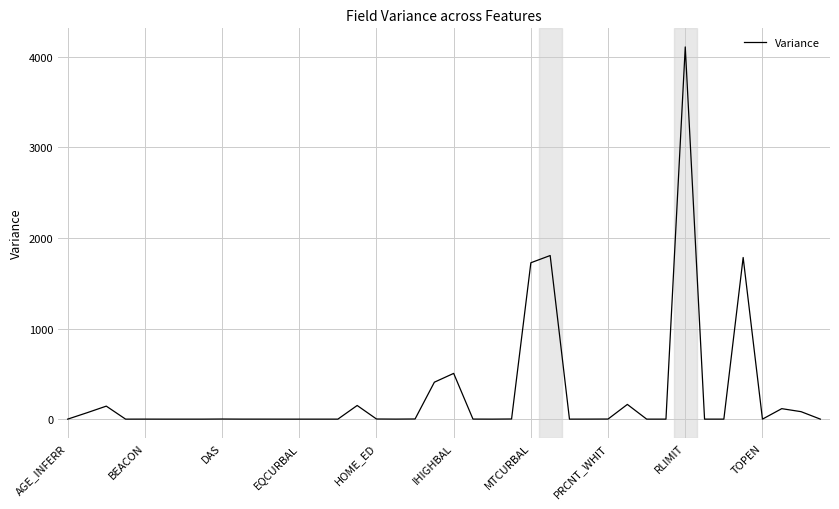

What is the average value?

276.8